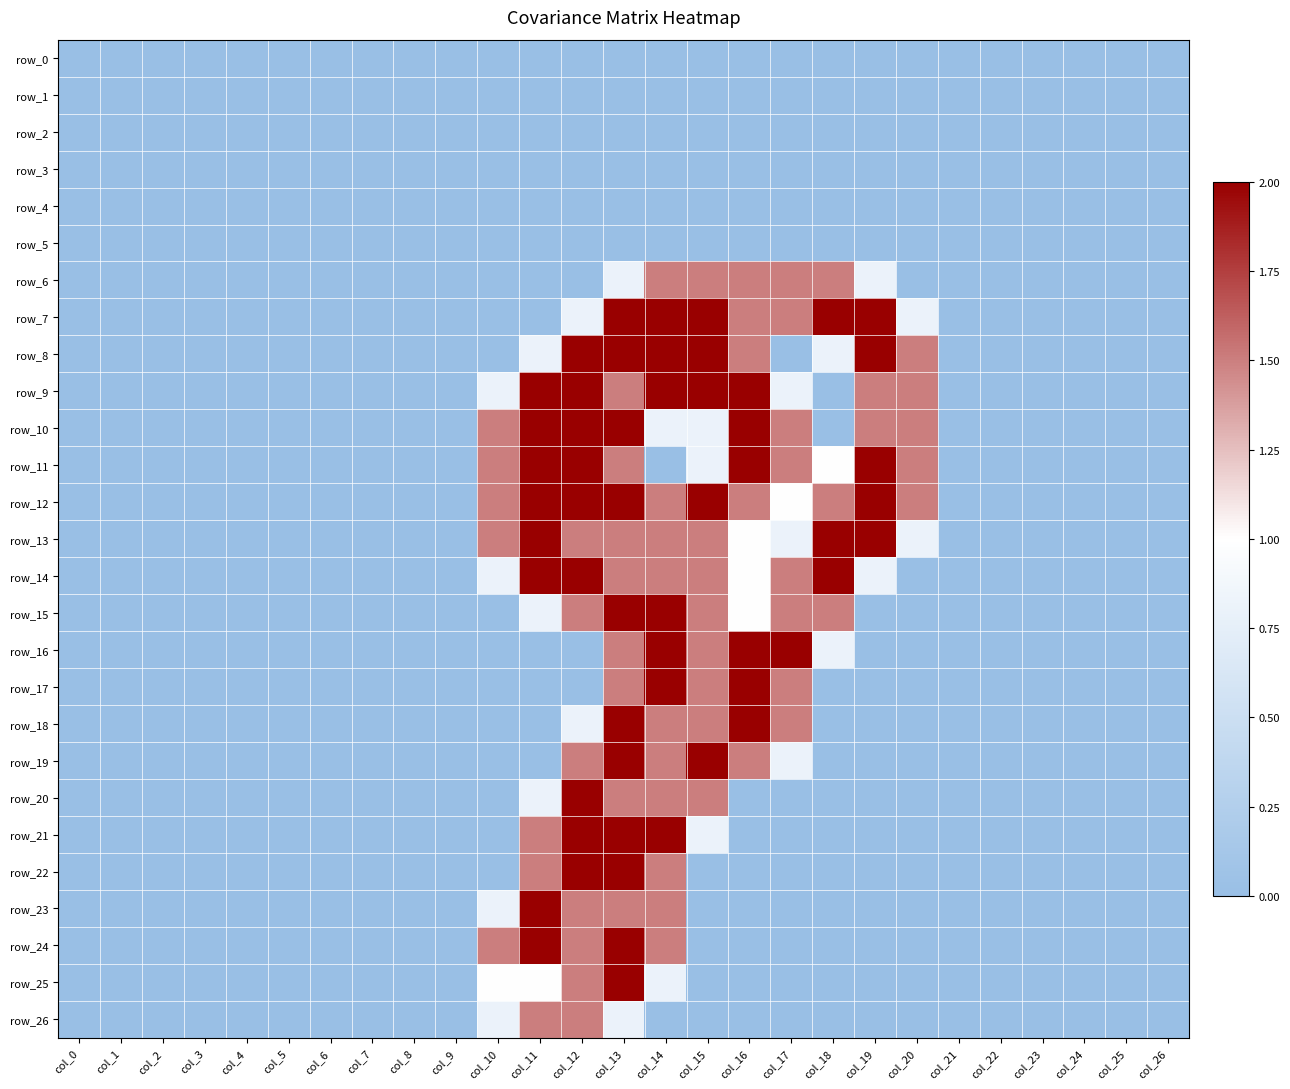

Reading right to left, transcribe all the data shown in this chart.

row_0: 0.0	0.0	0.0	0.0	0.0	0.0	0.0	0.0	0.0	0.0	0.0	0.0	0.0	0.0	0.0	0.0	0.0	0.0	0.0	0.0	0.0	0.0	0.0	0.0	0.0	0.0	0.0
row_1: 0.0	0.0	0.0	0.0	0.0	0.0	0.0	0.0	0.0	0.0	0.0	0.0	0.0	0.0	0.0	0.0	0.0	0.0	0.0	0.0	0.0	0.0	0.0	0.0	0.0	0.0	0.0
row_2: 0.0	0.0	0.0	0.0	0.0	0.0	0.0	0.0	0.0	0.0	0.0	0.0	0.0	0.0	0.0	0.0	0.0	0.0	0.0	0.0	0.0	0.0	0.0	0.0	0.0	0.0	0.0
row_3: 0.0	0.0	0.0	0.0	0.0	0.0	0.0	0.0	0.0	0.0	0.0	0.0	0.0	0.0	0.0	0.0	0.0	0.0	0.0	0.0	0.0	0.0	0.0	0.0	0.0	0.0	0.0
row_4: 0.0	0.0	0.0	0.0	0.0	0.0	0.0	0.0	0.0	0.0	0.0	0.0	0.0	0.0	0.0	0.0	0.0	0.0	0.0	0.0	0.0	0.0	0.0	0.0	0.0	0.0	0.0
row_5: 0.0	0.0	0.0	0.0	0.0	0.0	0.0	0.0	0.0	0.0	0.0	0.0	0.0	0.0	0.0	0.0	0.0	0.0	0.0	0.0	0.0	0.0	0.0	0.0	0.0	0.0	0.0
row_6: 0.0	0.0	0.0	0.0	0.0	0.0	0.0	0.8	1.5	1.5	1.5	1.5	1.5	0.8	0.0	0.0	0.0	0.0	0.0	0.0	0.0	0.0	0.0	0.0	0.0	0.0	0.0
row_7: 0.0	0.0	0.0	0.0	0.0	0.0	0.8	2.0	2.0	1.5	1.5	2.0	2.0	2.0	0.8	0.0	0.0	0.0	0.0	0.0	0.0	0.0	0.0	0.0	0.0	0.0	0.0
row_8: 0.0	0.0	0.0	0.0	0.0	0.0	1.5	2.0	0.8	0.0	1.5	2.0	2.0	2.0	2.0	0.8	0.0	0.0	0.0	0.0	0.0	0.0	0.0	0.0	0.0	0.0	0.0
row_9: 0.0	0.0	0.0	0.0	0.0	0.0	1.5	1.5	0.0	0.8	2.0	2.0	2.0	1.5	2.0	2.0	0.8	0.0	0.0	0.0	0.0	0.0	0.0	0.0	0.0	0.0	0.0
row_10: 0.0	0.0	0.0	0.0	0.0	0.0	1.5	1.5	0.0	1.5	2.0	0.8	0.8	2.0	2.0	2.0	1.5	0.0	0.0	0.0	0.0	0.0	0.0	0.0	0.0	0.0	0.0
row_11: 0.0	0.0	0.0	0.0	0.0	0.0	1.5	2.0	1.0	1.5	2.0	0.8	0.0	1.5	2.0	2.0	1.5	0.0	0.0	0.0	0.0	0.0	0.0	0.0	0.0	0.0	0.0
row_12: 0.0	0.0	0.0	0.0	0.0	0.0	1.5	2.0	1.5	1.0	1.5	2.0	1.5	2.0	2.0	2.0	1.5	0.0	0.0	0.0	0.0	0.0	0.0	0.0	0.0	0.0	0.0
row_13: 0.0	0.0	0.0	0.0	0.0	0.0	0.8	2.0	2.0	0.8	1.0	1.5	1.5	1.5	1.5	2.0	1.5	0.0	0.0	0.0	0.0	0.0	0.0	0.0	0.0	0.0	0.0
row_14: 0.0	0.0	0.0	0.0	0.0	0.0	0.0	0.8	2.0	1.5	1.0	1.5	1.5	1.5	2.0	2.0	0.8	0.0	0.0	0.0	0.0	0.0	0.0	0.0	0.0	0.0	0.0
row_15: 0.0	0.0	0.0	0.0	0.0	0.0	0.0	0.0	1.5	1.5	1.0	1.5	2.0	2.0	1.5	0.8	0.0	0.0	0.0	0.0	0.0	0.0	0.0	0.0	0.0	0.0	0.0
row_16: 0.0	0.0	0.0	0.0	0.0	0.0	0.0	0.0	0.8	2.0	2.0	1.5	2.0	1.5	0.0	0.0	0.0	0.0	0.0	0.0	0.0	0.0	0.0	0.0	0.0	0.0	0.0
row_17: 0.0	0.0	0.0	0.0	0.0	0.0	0.0	0.0	0.0	1.5	2.0	1.5	2.0	1.5	0.0	0.0	0.0	0.0	0.0	0.0	0.0	0.0	0.0	0.0	0.0	0.0	0.0
row_18: 0.0	0.0	0.0	0.0	0.0	0.0	0.0	0.0	0.0	1.5	2.0	1.5	1.5	2.0	0.8	0.0	0.0	0.0	0.0	0.0	0.0	0.0	0.0	0.0	0.0	0.0	0.0
row_19: 0.0	0.0	0.0	0.0	0.0	0.0	0.0	0.0	0.0	0.8	1.5	2.0	1.5	2.0	1.5	0.0	0.0	0.0	0.0	0.0	0.0	0.0	0.0	0.0	0.0	0.0	0.0
row_20: 0.0	0.0	0.0	0.0	0.0	0.0	0.0	0.0	0.0	0.0	0.0	1.5	1.5	1.5	2.0	0.8	0.0	0.0	0.0	0.0	0.0	0.0	0.0	0.0	0.0	0.0	0.0
row_21: 0.0	0.0	0.0	0.0	0.0	0.0	0.0	0.0	0.0	0.0	0.0	0.8	2.0	2.0	2.0	1.5	0.0	0.0	0.0	0.0	0.0	0.0	0.0	0.0	0.0	0.0	0.0
row_22: 0.0	0.0	0.0	0.0	0.0	0.0	0.0	0.0	0.0	0.0	0.0	0.0	1.5	2.0	2.0	1.5	0.0	0.0	0.0	0.0	0.0	0.0	0.0	0.0	0.0	0.0	0.0
row_23: 0.0	0.0	0.0	0.0	0.0	0.0	0.0	0.0	0.0	0.0	0.0	0.0	1.5	1.5	1.5	2.0	0.8	0.0	0.0	0.0	0.0	0.0	0.0	0.0	0.0	0.0	0.0
row_24: 0.0	0.0	0.0	0.0	0.0	0.0	0.0	0.0	0.0	0.0	0.0	0.0	1.5	2.0	1.5	2.0	1.5	0.0	0.0	0.0	0.0	0.0	0.0	0.0	0.0	0.0	0.0
row_25: 0.0	0.0	0.0	0.0	0.0	0.0	0.0	0.0	0.0	0.0	0.0	0.0	0.8	2.0	1.5	1.0	1.0	0.0	0.0	0.0	0.0	0.0	0.0	0.0	0.0	0.0	0.0
row_26: 0.0	0.0	0.0	0.0	0.0	0.0	0.0	0.0	0.0	0.0	0.0	0.0	0.0	0.8	1.5	1.5	0.8	0.0	0.0	0.0	0.0	0.0	0.0	0.0	0.0	0.0	0.0